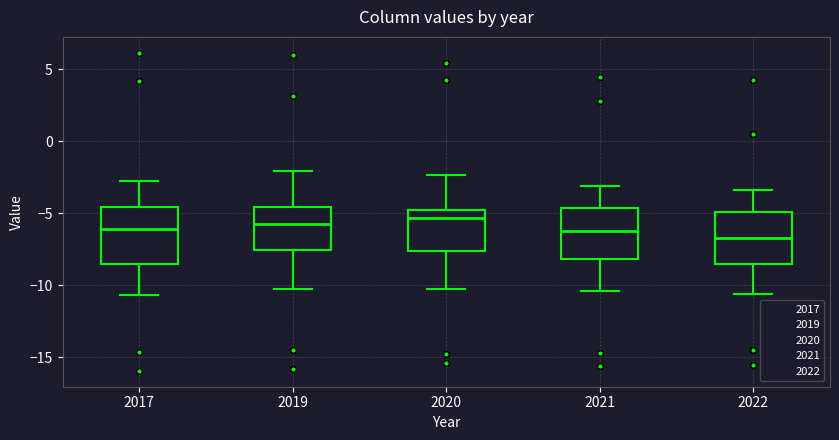

Reading left to right, transcribe this box plot: for each box, give where its median line is, the range the box spans, and where its two whiskers end, as read against the y-axis. The values are not printed on the chart, so give them approximately, as read against the axis.

2017: median -6.0, box -8.5 to -4.5, whiskers -10.5 to -3.0
2019: median -5.5, box -7.5 to -4.5, whiskers -10.0 to -2.0
2020: median -5.5, box -7.5 to -5.0, whiskers -10.0 to -2.5
2021: median -6.0, box -8.0 to -4.5, whiskers -10.5 to -3.0
2022: median -6.5, box -8.5 to -5.0, whiskers -10.5 to -3.5